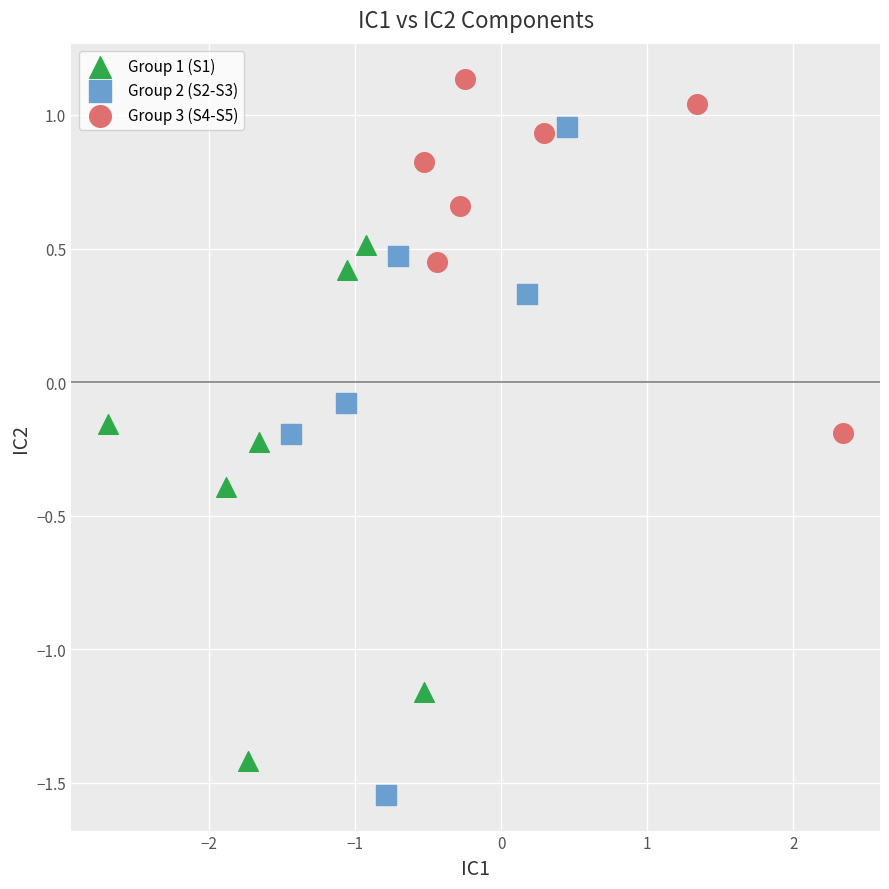

Which series has the largest Y range (max minus min)?

Group 2 (S2-S3)